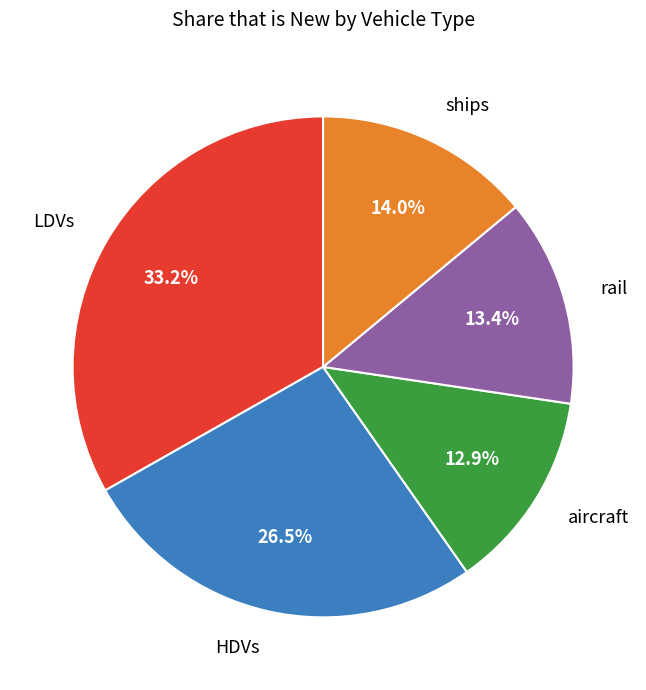

To the nearest percent, what is the average slice percentage?

20%